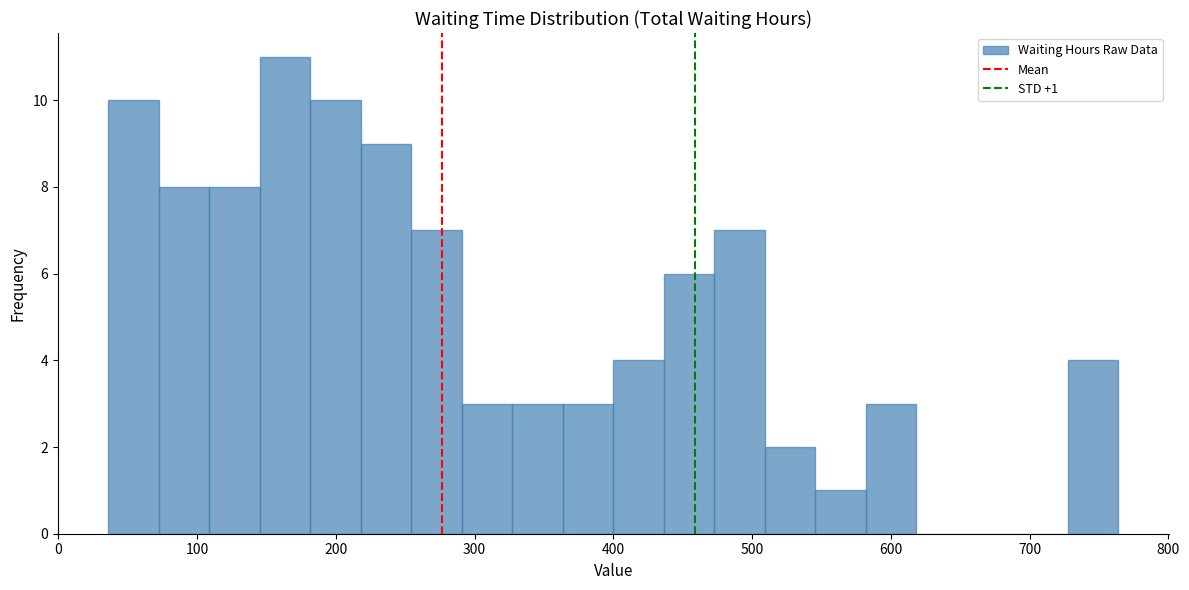

Around what value on the x-axis is the tallest bar? Give the approximate position of its centre, as read against the axis.

160